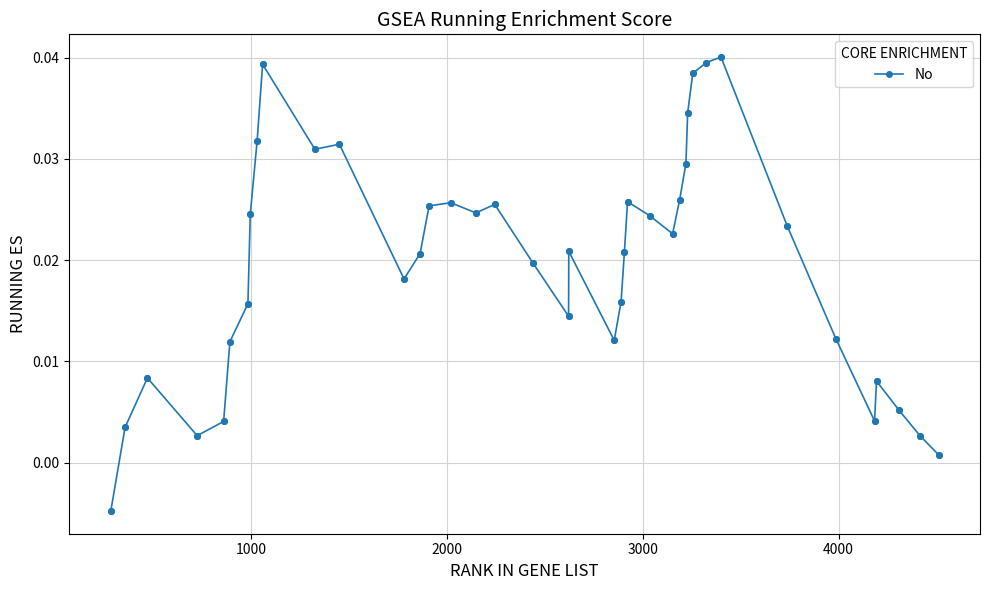

What is the sum of all values?

0.8